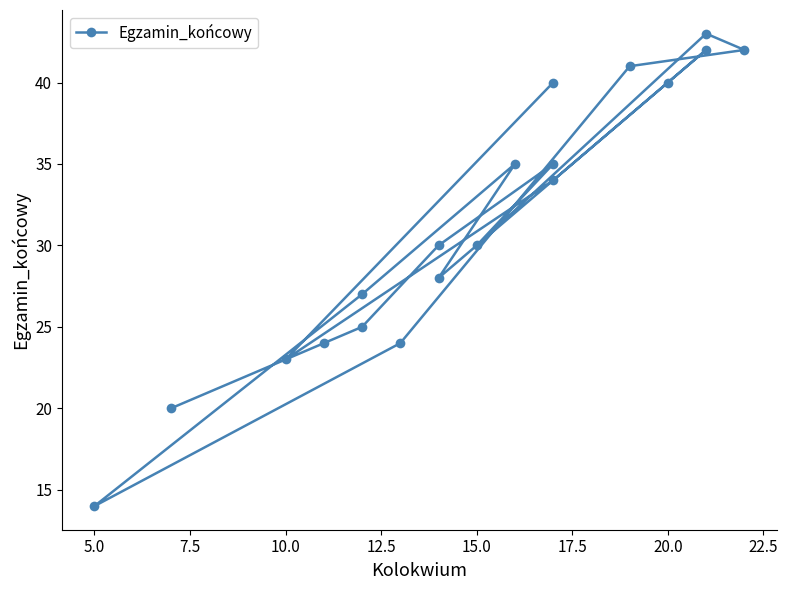

What is the difference between the second highest and minimum values?

28